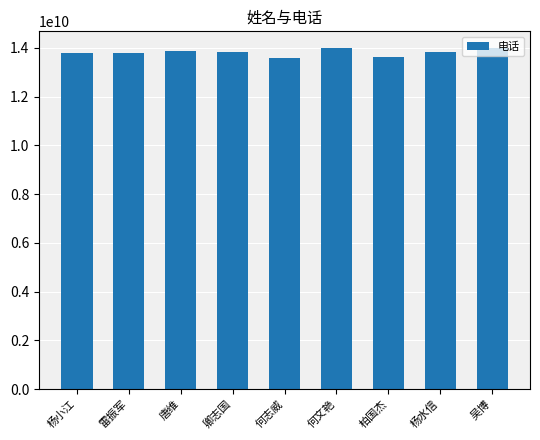

What is the average value?

13802897717